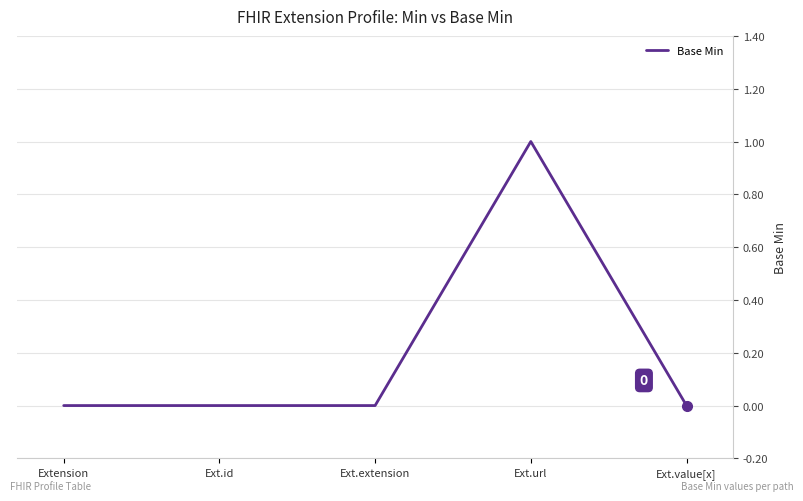

Count the values in the range 0 to 1.

5